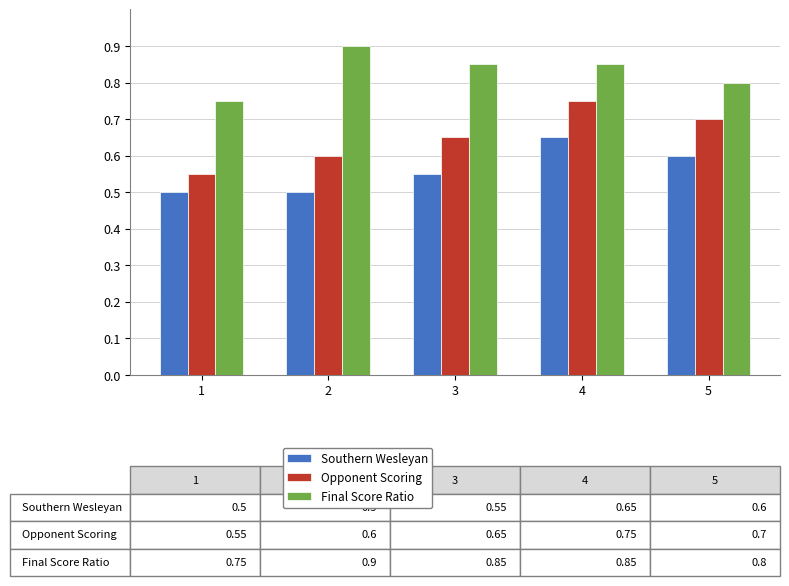

List the series in order of their overall mean, lowest first.

Southern Wesleyan, Opponent Scoring, Final Score Ratio